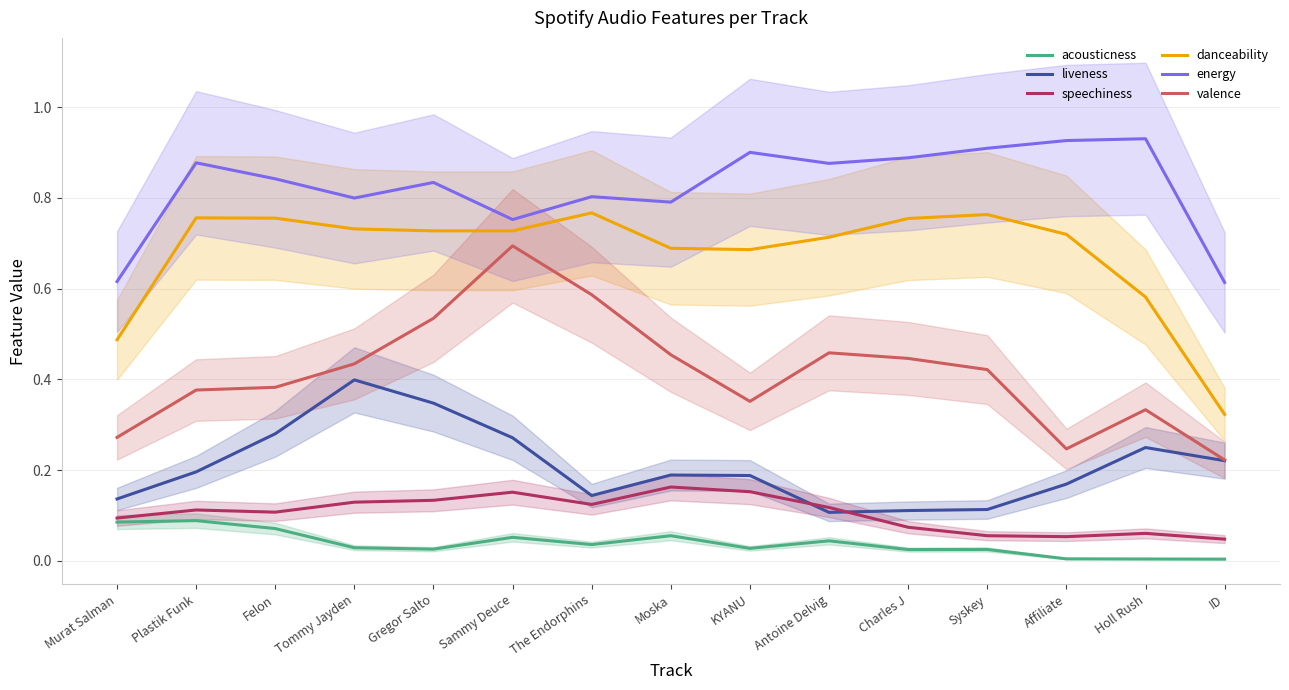

What is the difference between the maximum and minimum values in the danceability series?

0.4